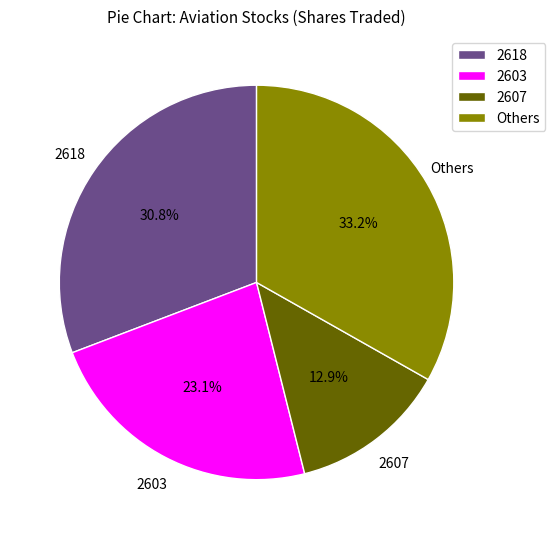

Between 2607 and Others, which is larger?

Others